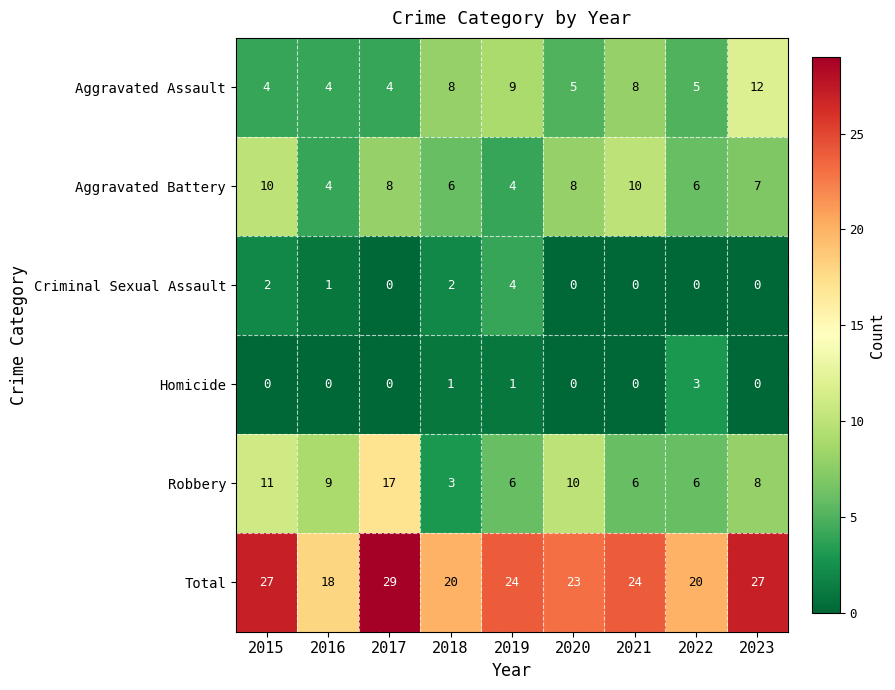

Which series has the largest range (max minus min)?

Robbery